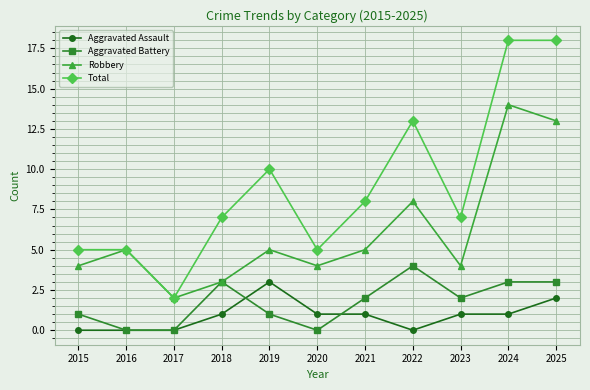

What are all the series names shown in the legend?

Aggravated Assault, Aggravated Battery, Robbery, Total